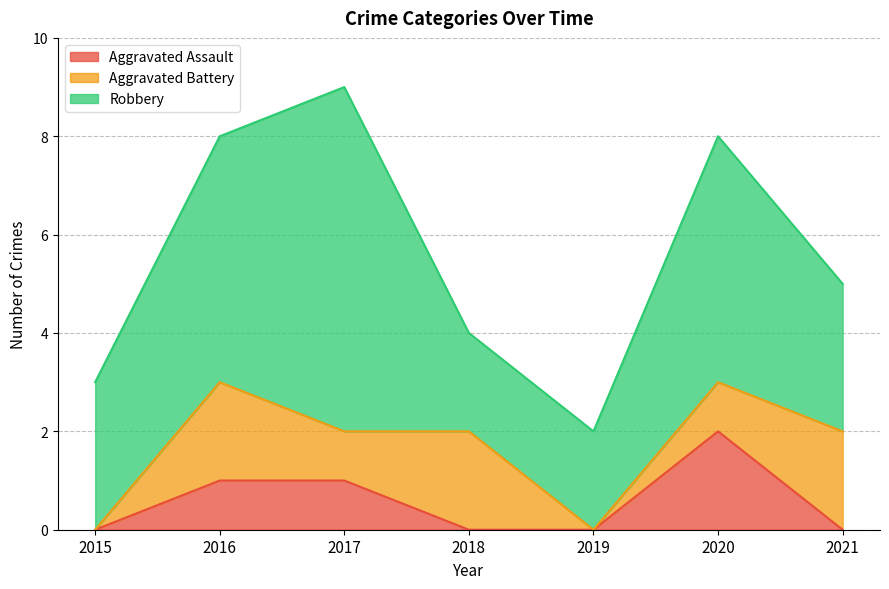

How many lines are shown in the chart?

3